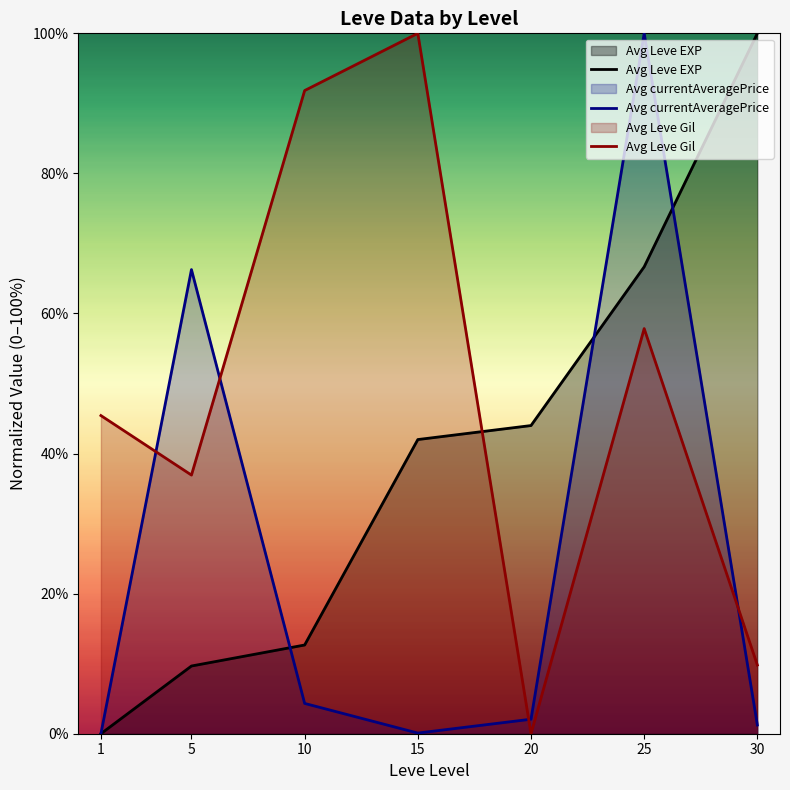

Does the chart display data point markers on the line(s)?

No